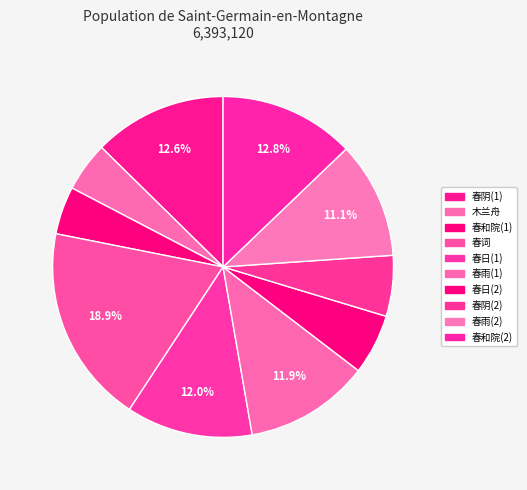

To the nearest percent, what is the average slice percentage?

10%